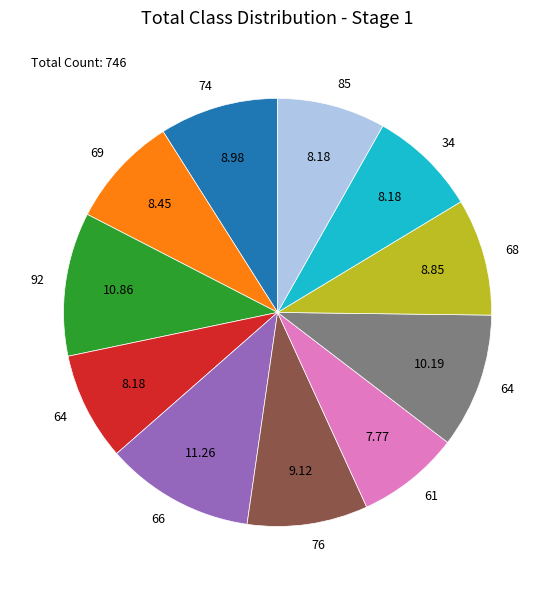

Is there any slice that represents more than half of the pie?

No